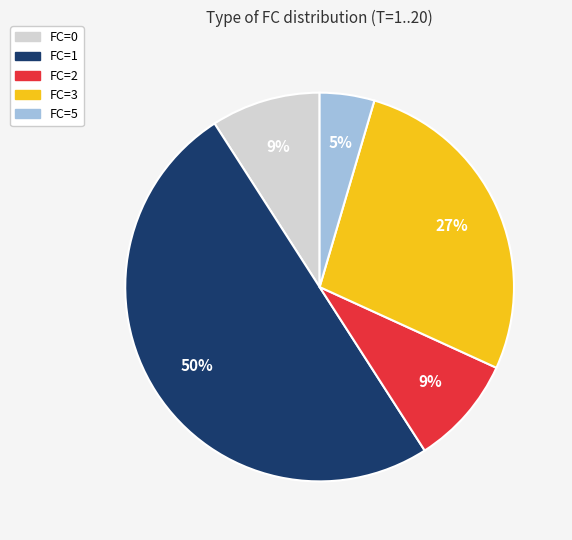

Do FC=5 and FC=2 together represent more than half of the pie?

No